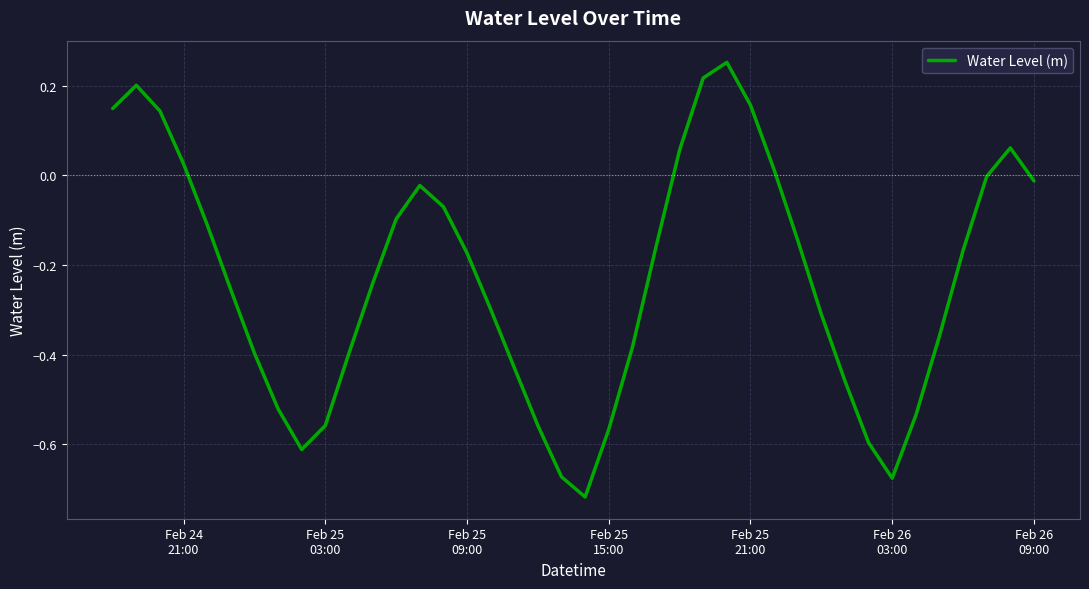

What is the difference between the maximum and minimum values?

1.0